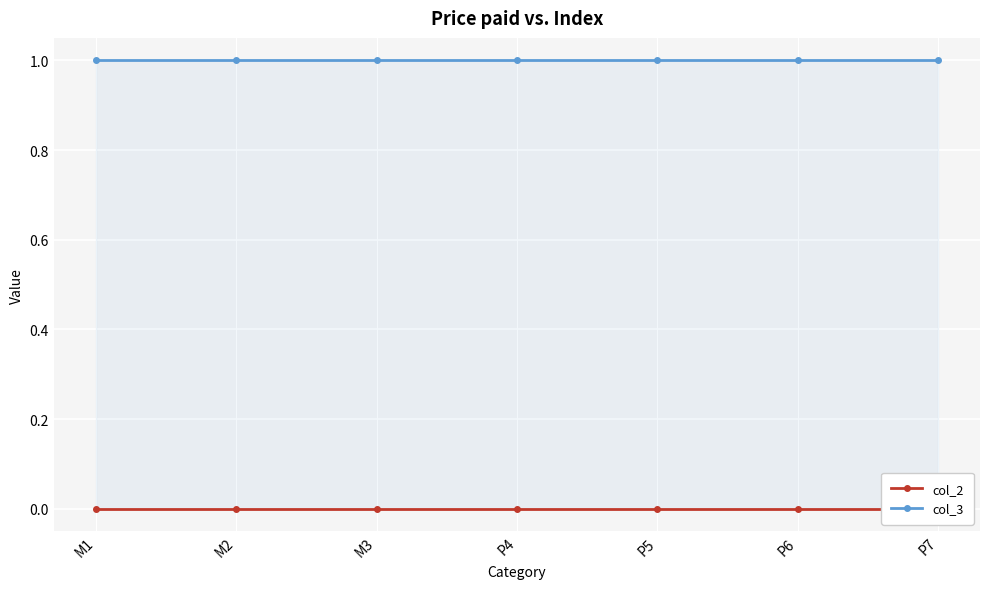

Between M3 and P6, which series saw the biggest shift?

col_2